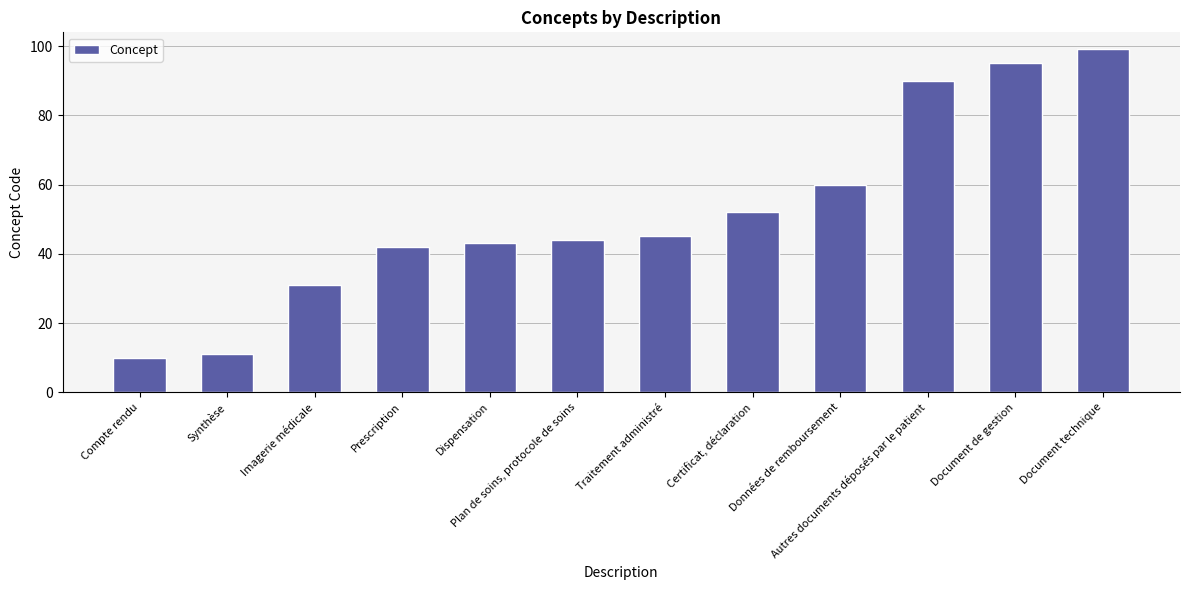

What is the change in value from Document de gestion to Document technique?

+4